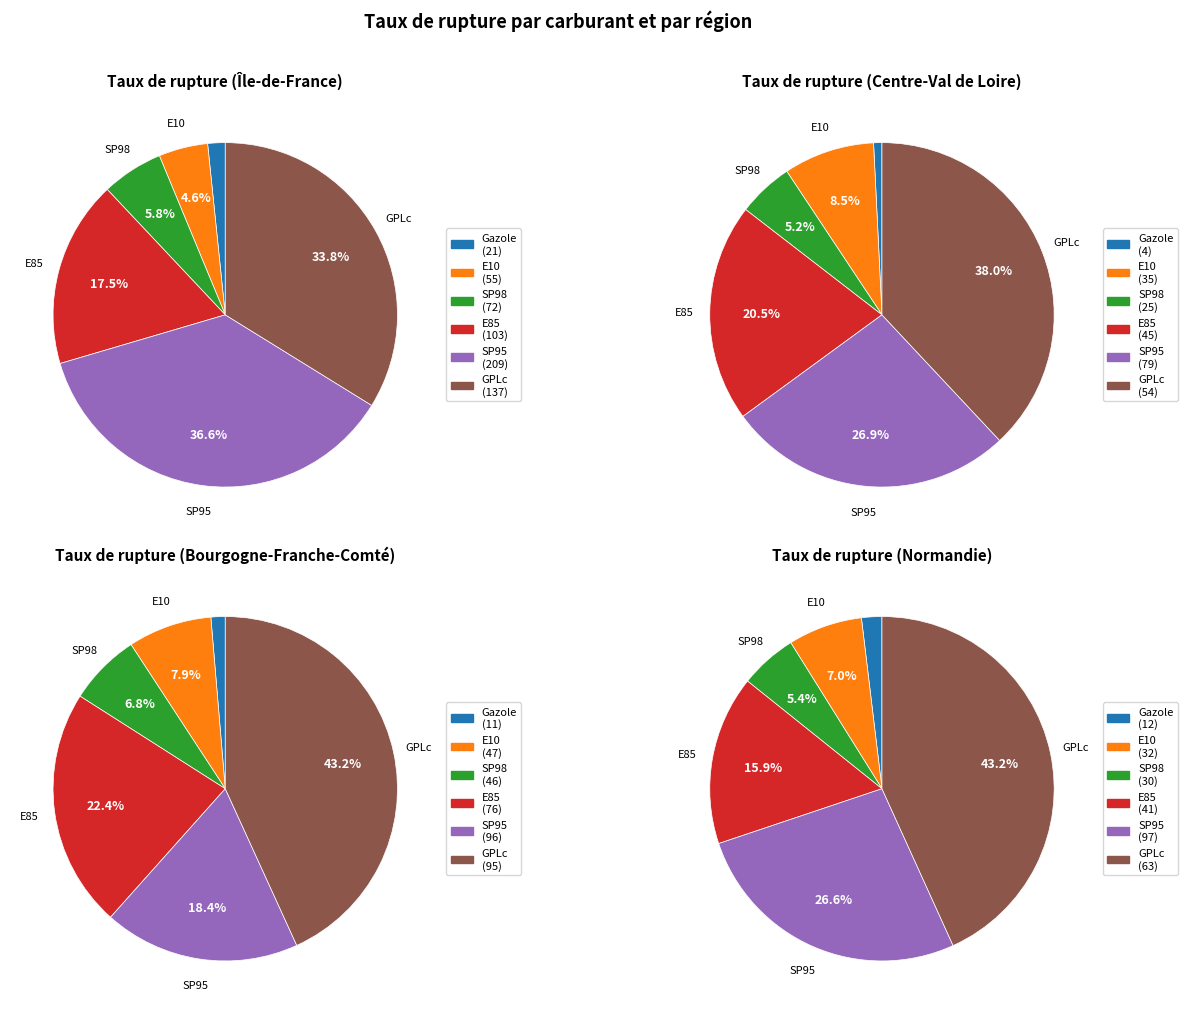

To the nearest percent, what portion does SP98 represent?

6%